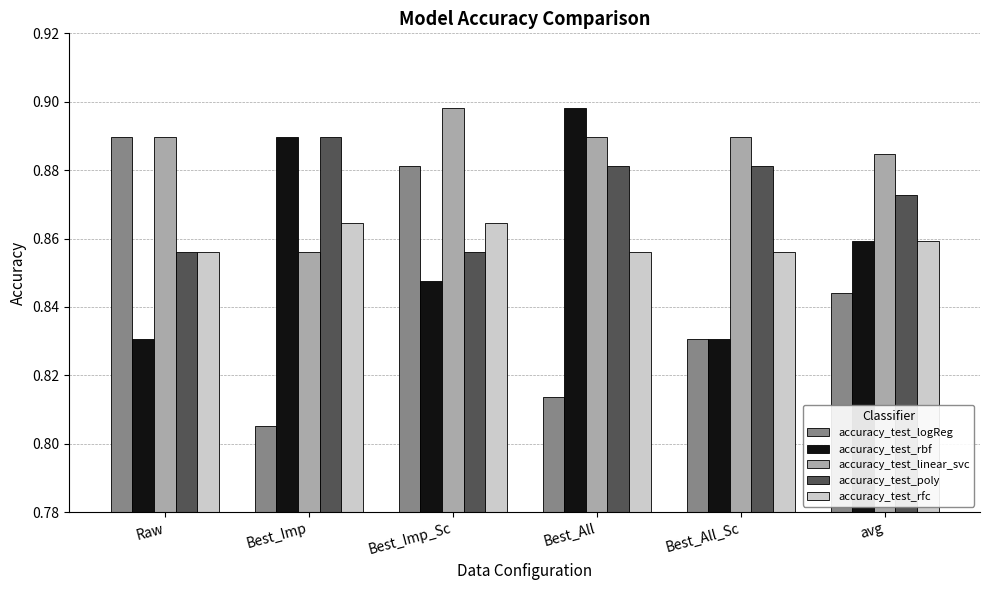

At which label is accuracy_test_logReg closest to 0?

Best_Imp